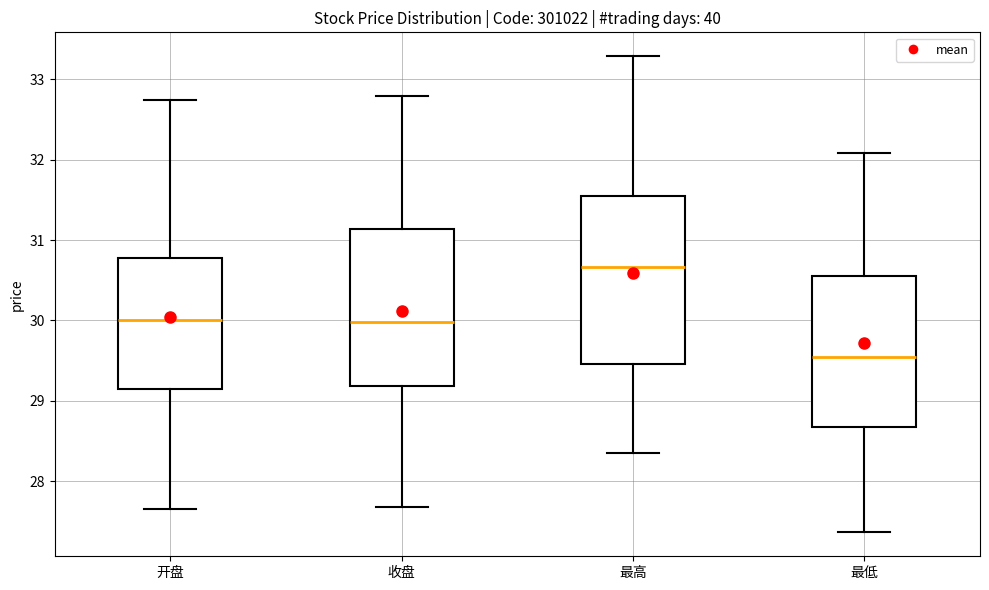

Which box's median line is the lowest?

最低